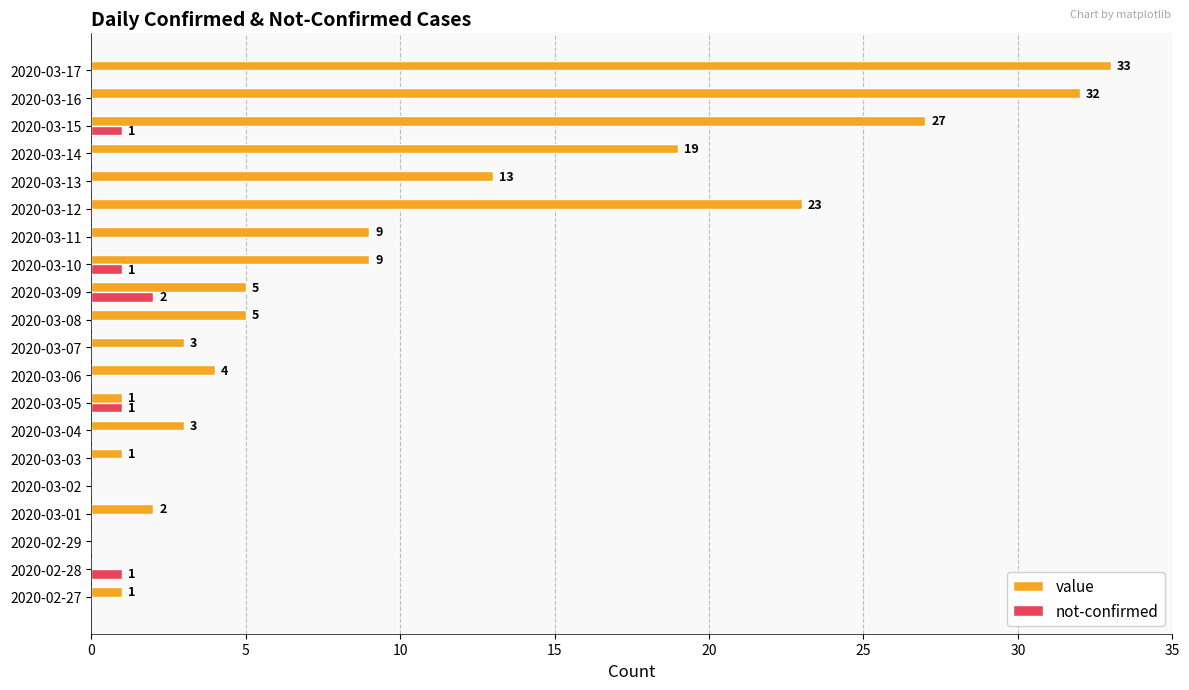

True or false: value has a value of 4 at 2020-03-06.

True